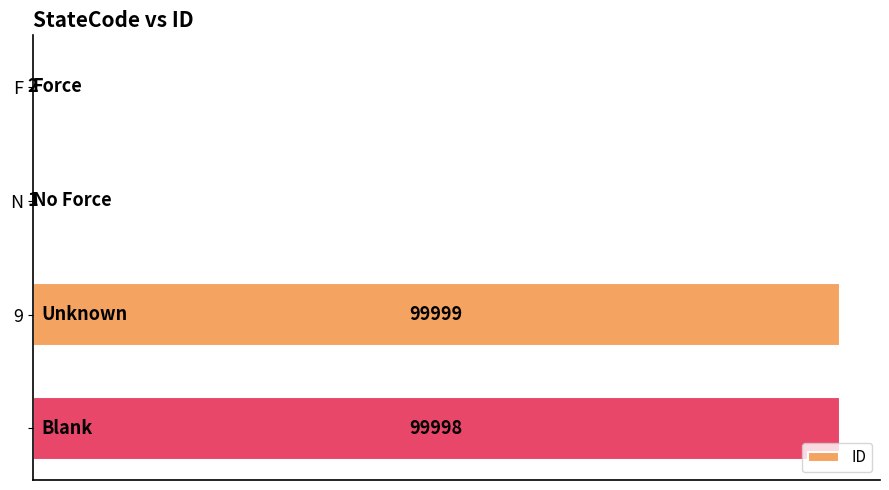

What is the greatest value displayed?

99999